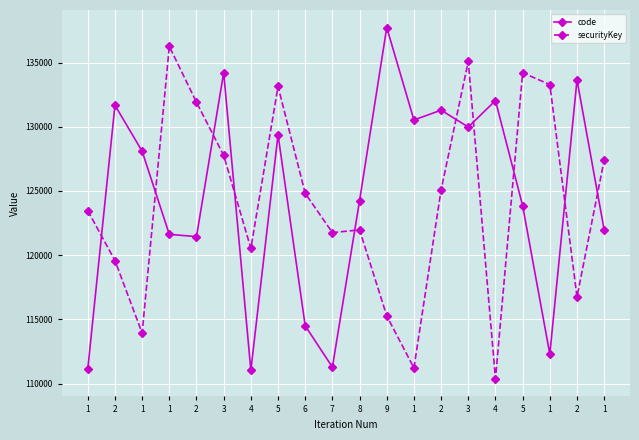

What are all the series names shown in the legend?

code, securityKey